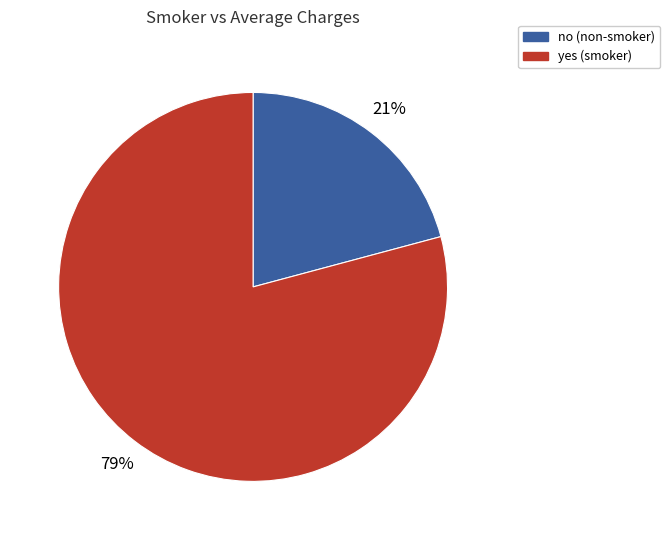

What is the largest slice in the pie chart?

yes